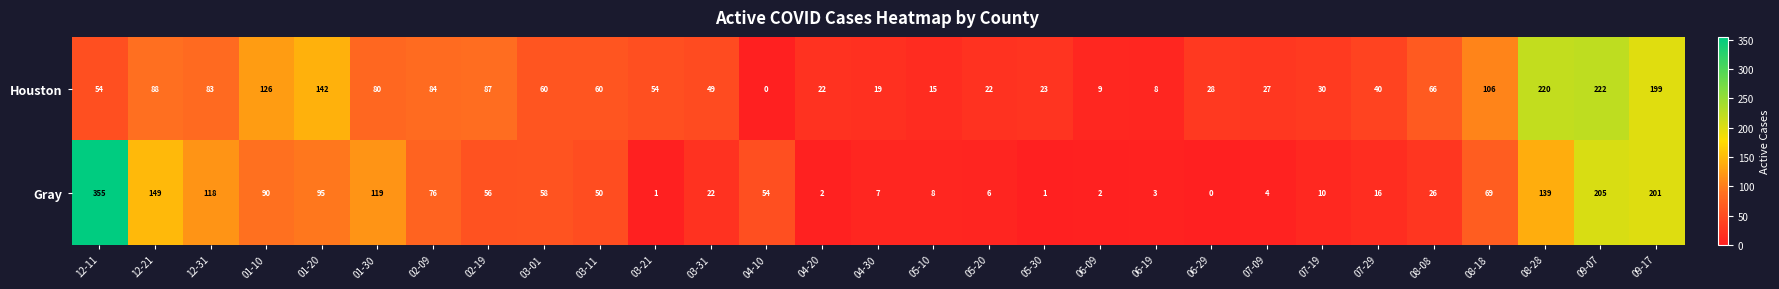

What is the average value of the Houston series?

70